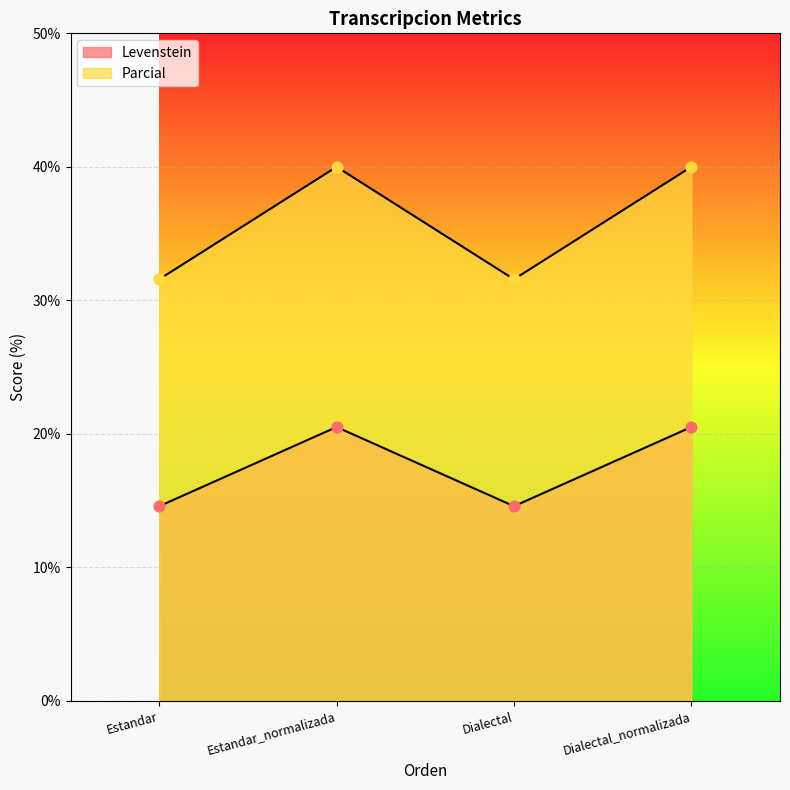

What is the total value across all series at Dialectal_normalizada?

60.5